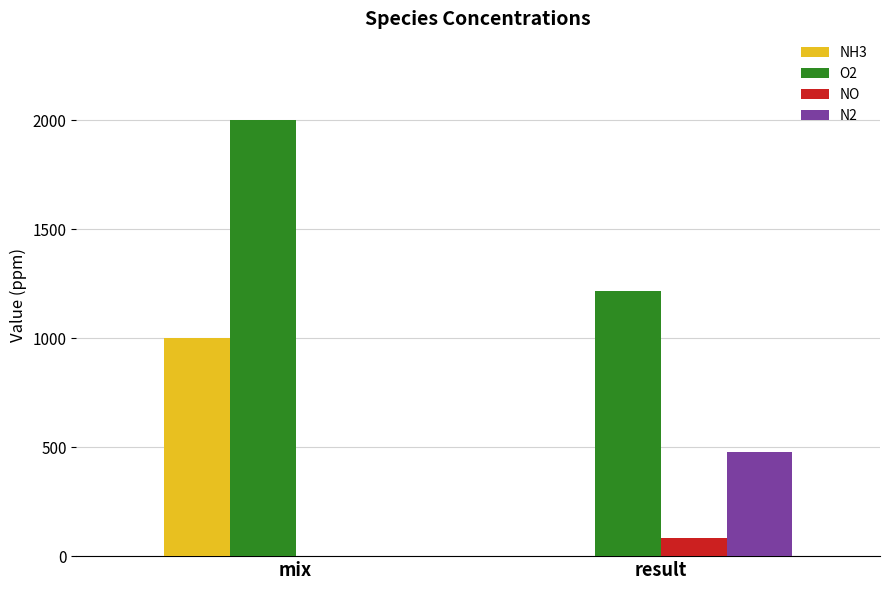

Is it true that NO equals 0.0 at mix?

True